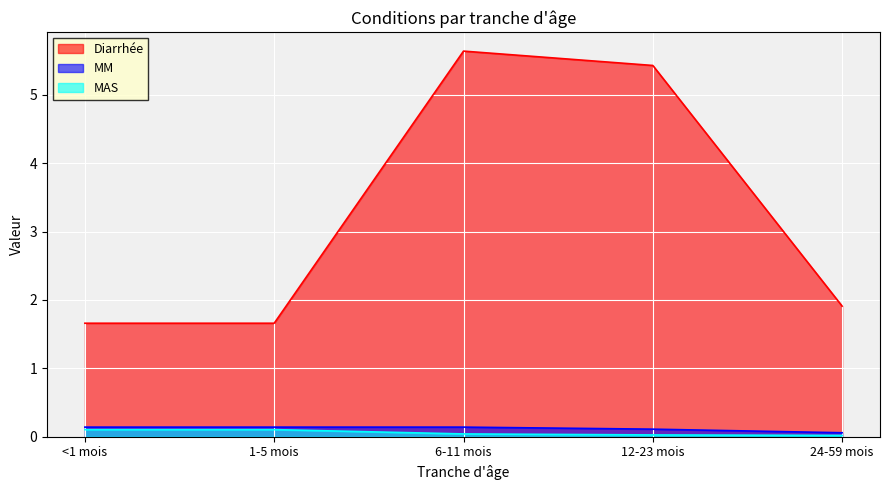

Does the chart display data point markers on the line(s)?

No